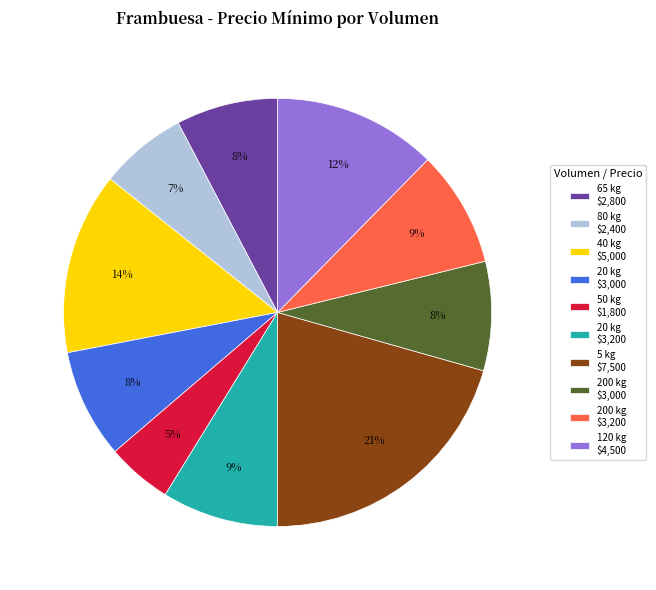

To the nearest percent, what is the difference between the largest and smallest slice percentages?

16%